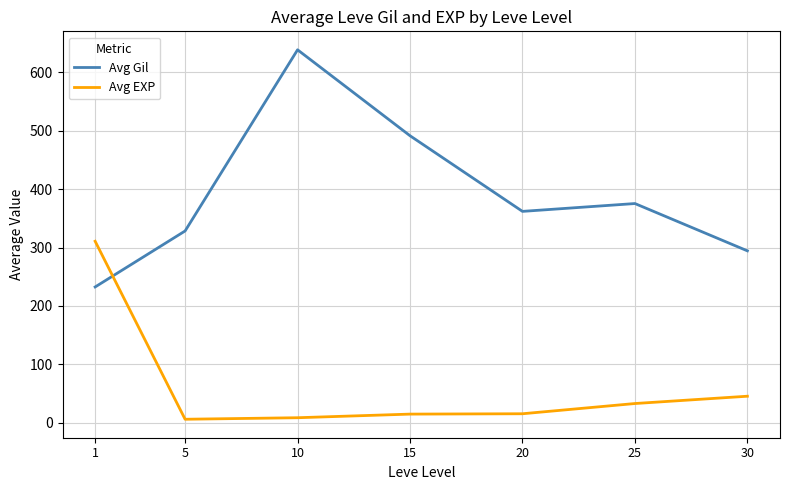

How many intersections are there between Avg Gil and Avg EXP?

1